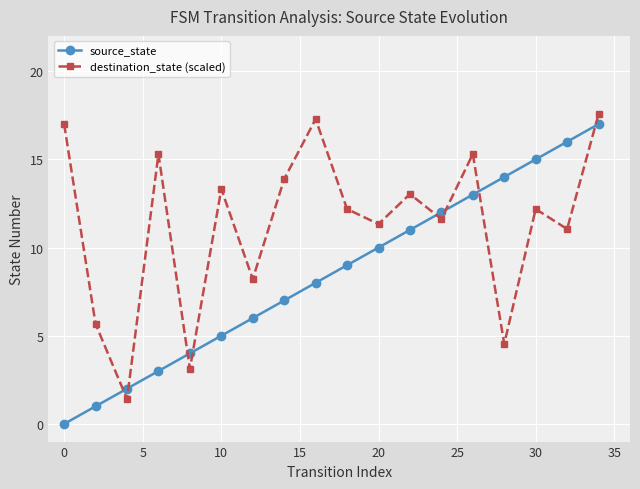

How many positive values does the source_state series have?

17